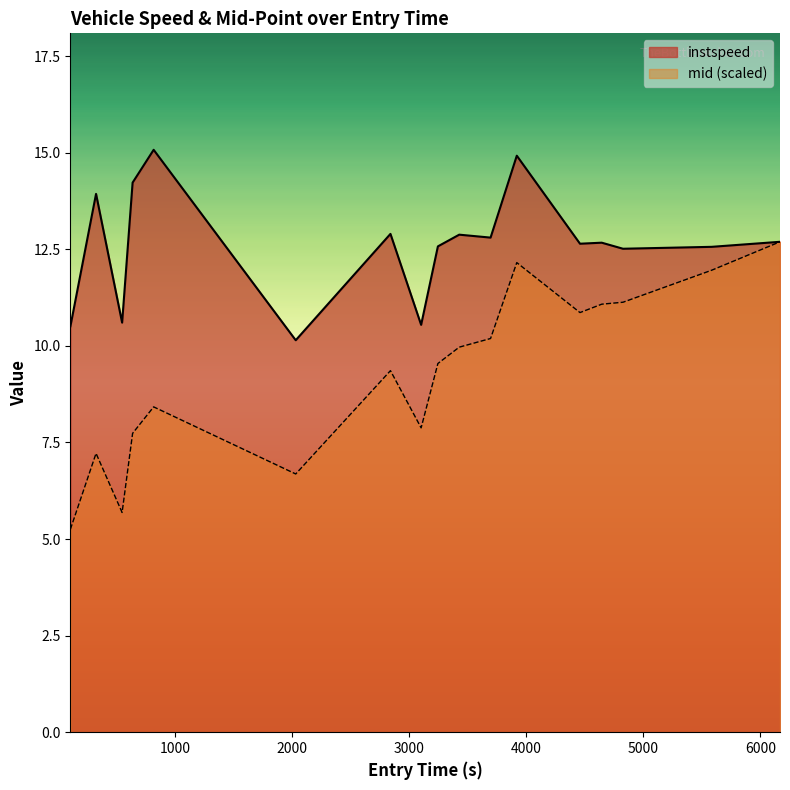

Rank the series by their maximum value, from highest to lowest.

instspeed, mid (scaled)